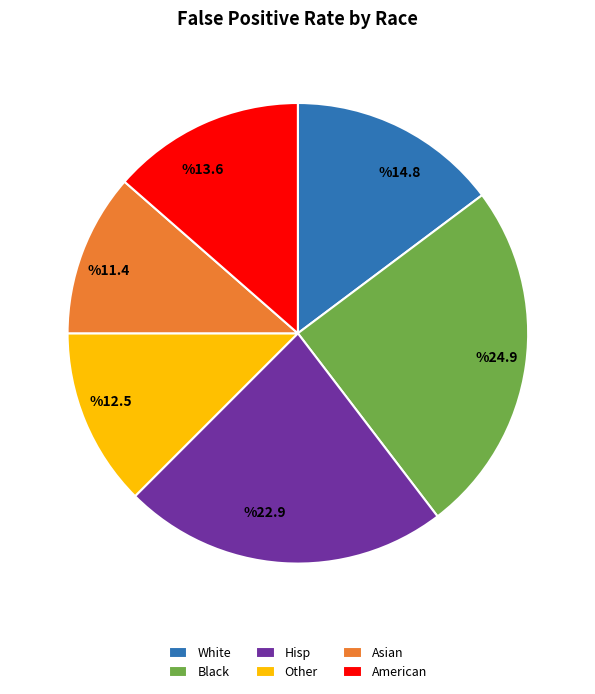

Is the sum of Asian and Black greater than half?

No